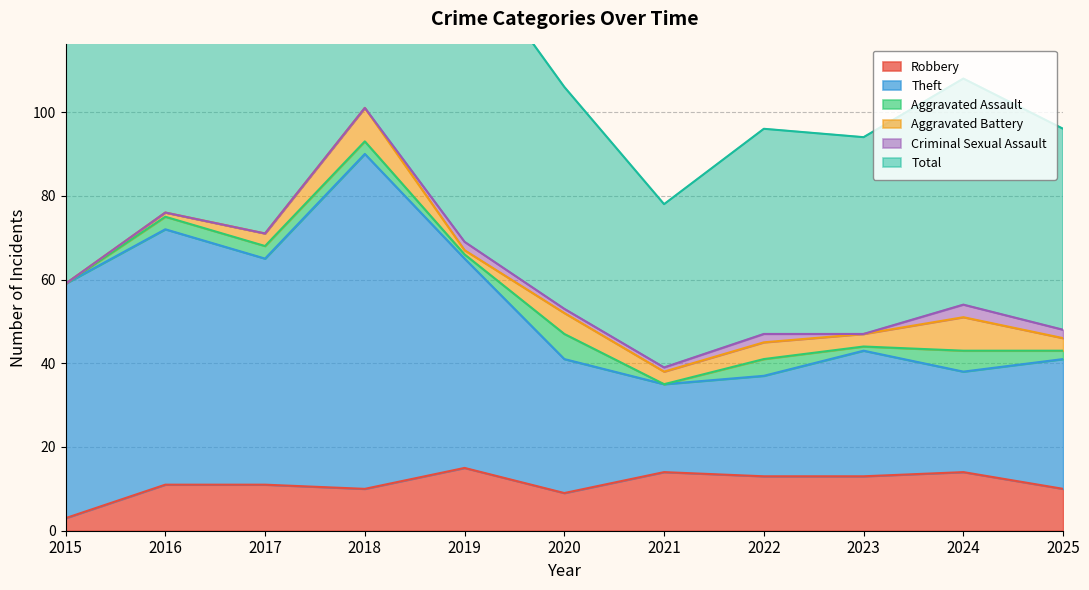

Is it true that Robbery equals 3 at 2020?

False